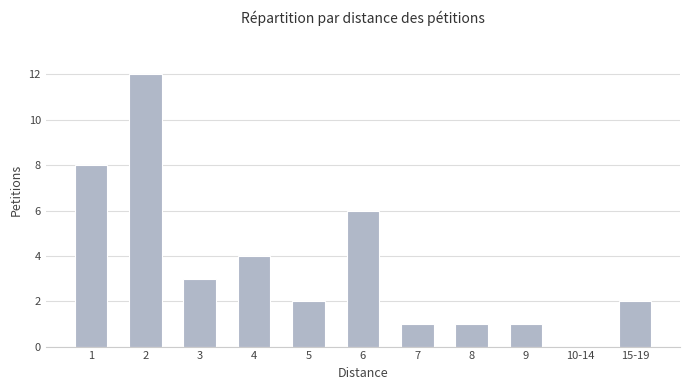

What is the sum of all values?

40